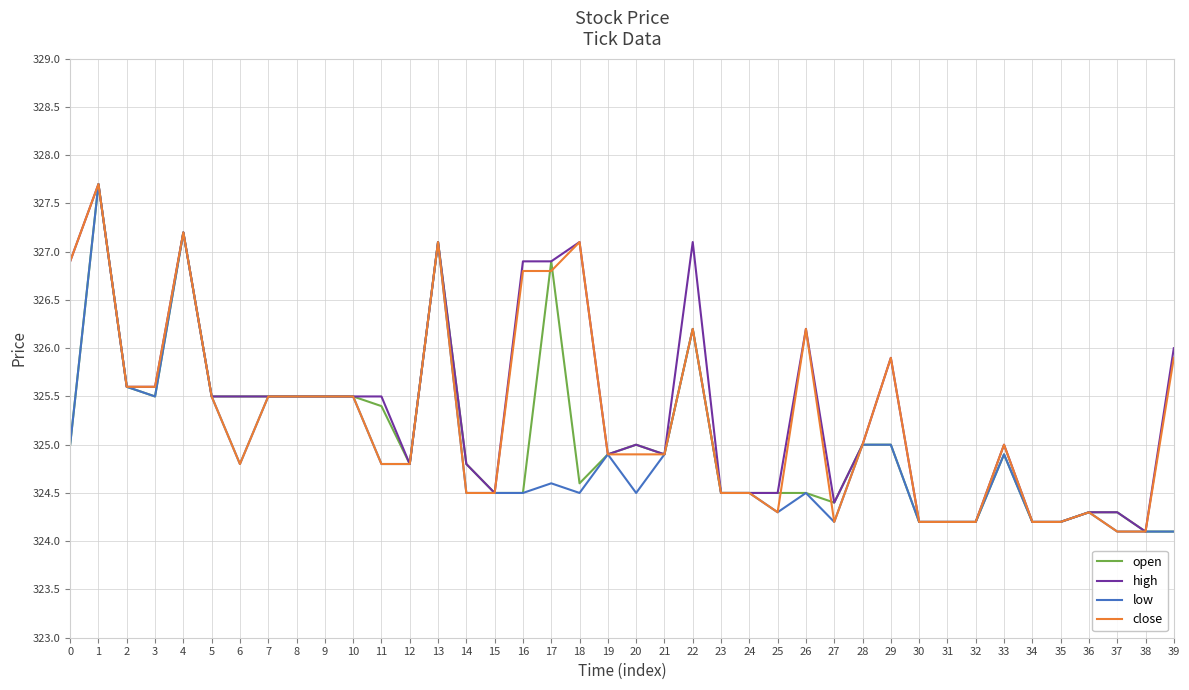

True or false: open has a value of 325.5 at 6.

True